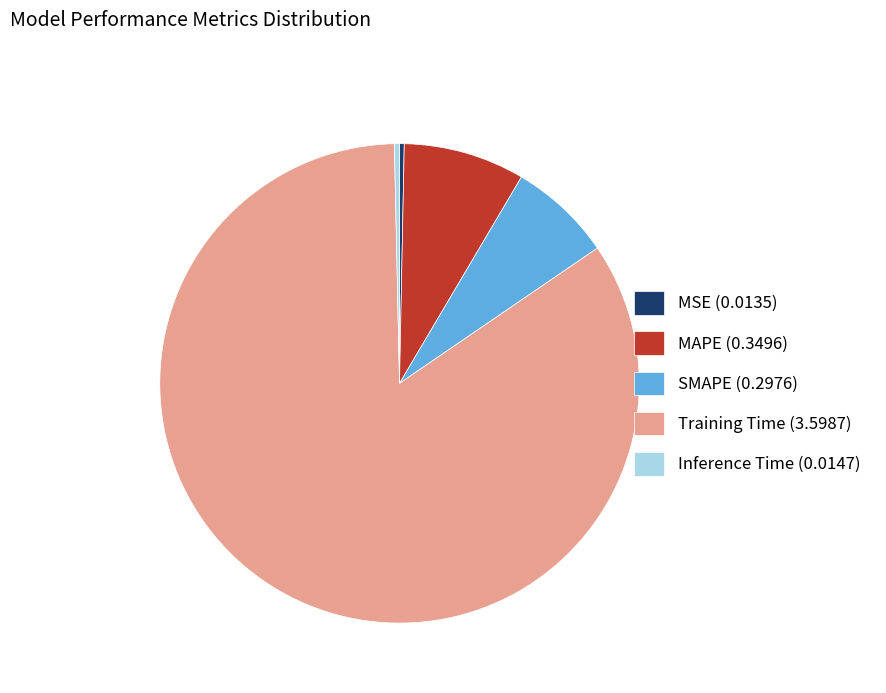

The SMAPE (0.2976) slice represents 15% of the pie. True or false?

False